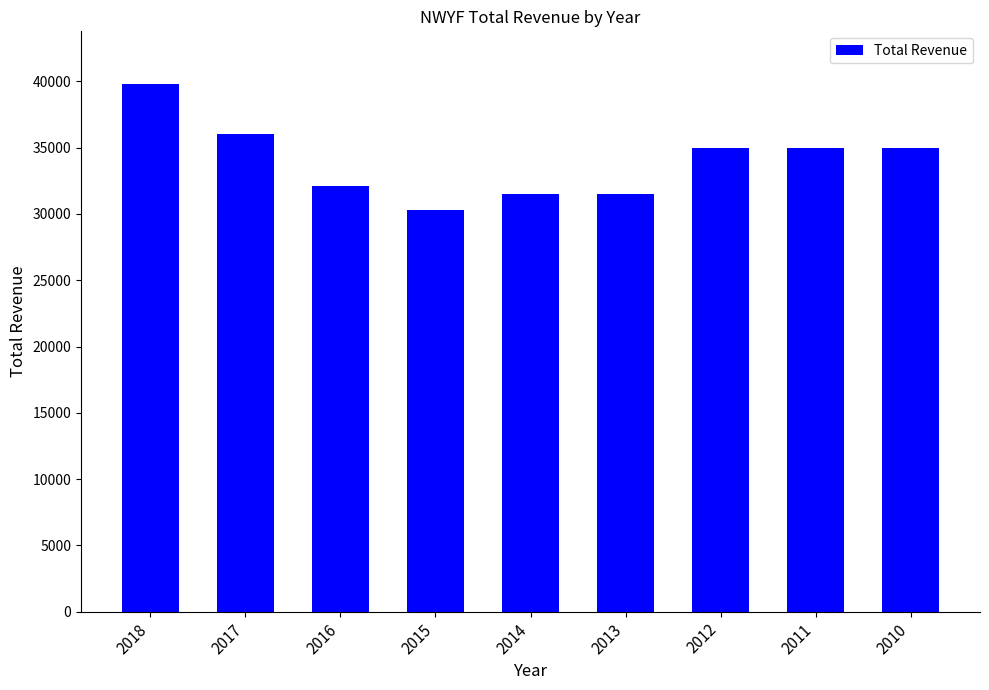

How many values are below 35000?

4